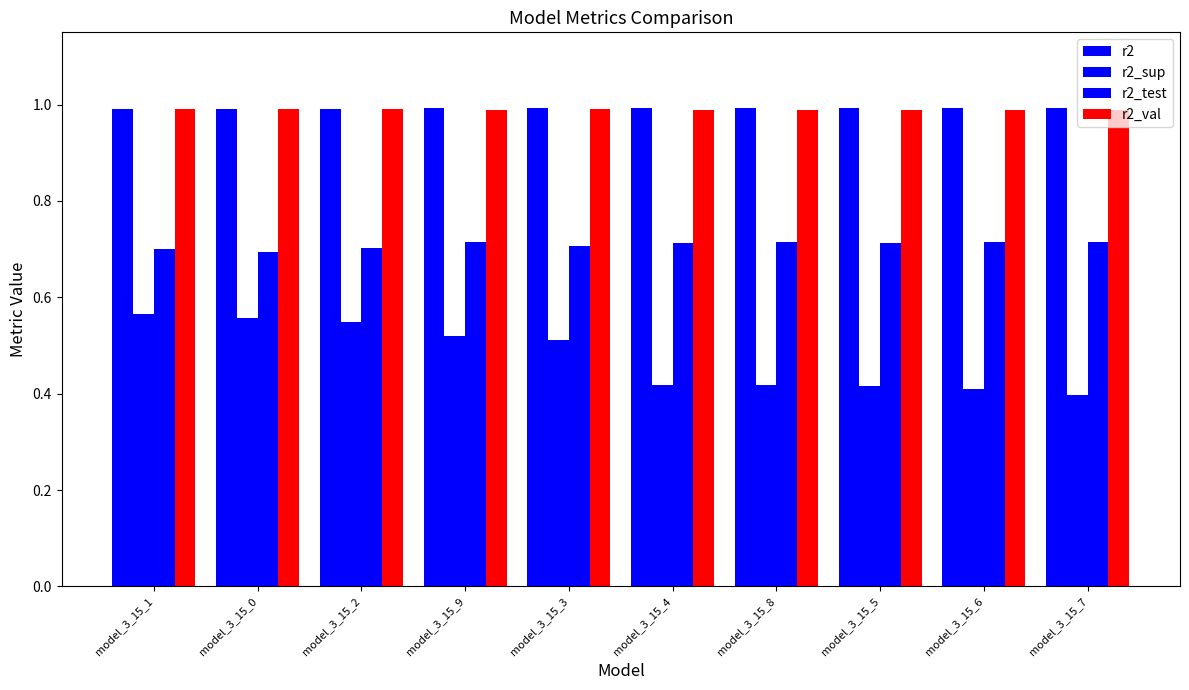

How many bars are there in each group?

4